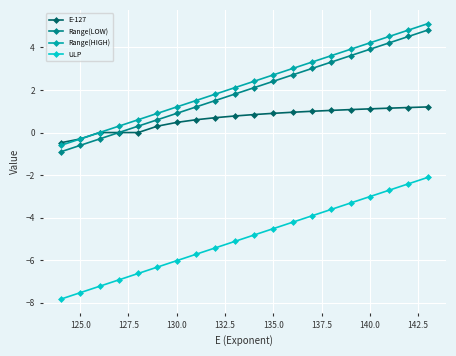

True or false: ULP and E-127 intersect in this chart.

False